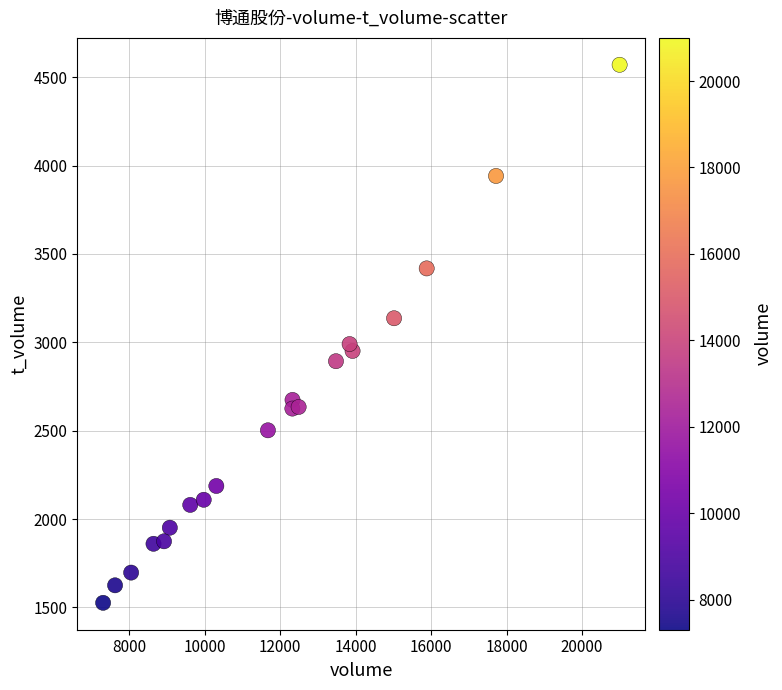

What is the range of Y values (max minus min)?

3044